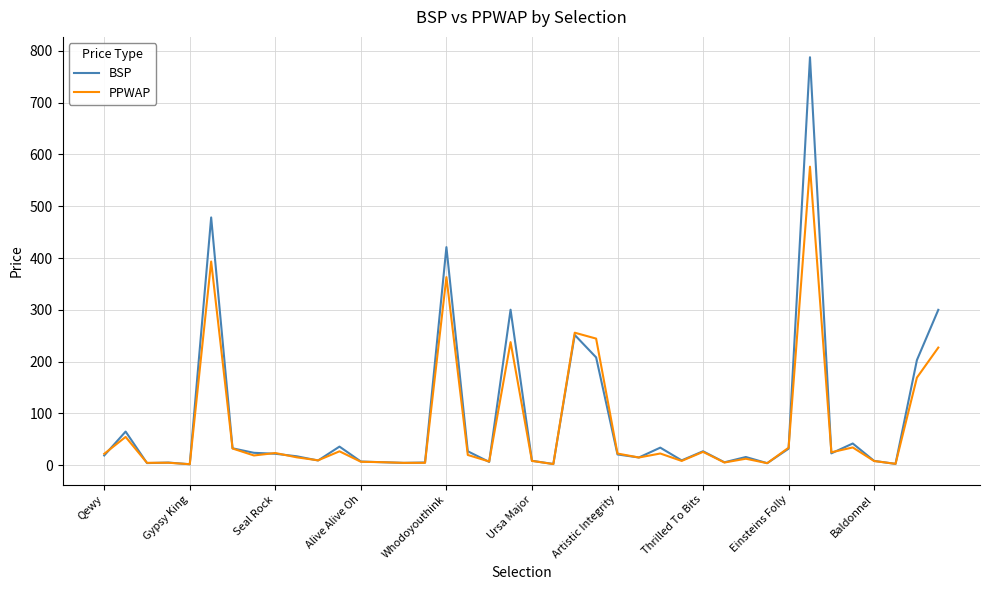

Which series has the largest range (max minus min)?

BSP